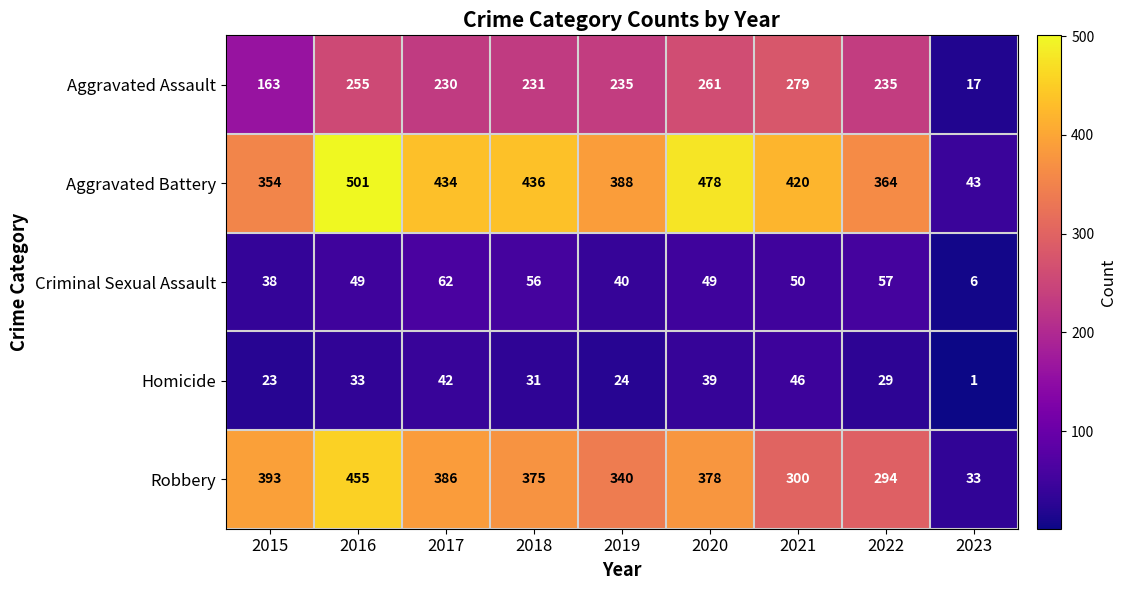

Which series has the widest spread of values?

Aggravated Battery